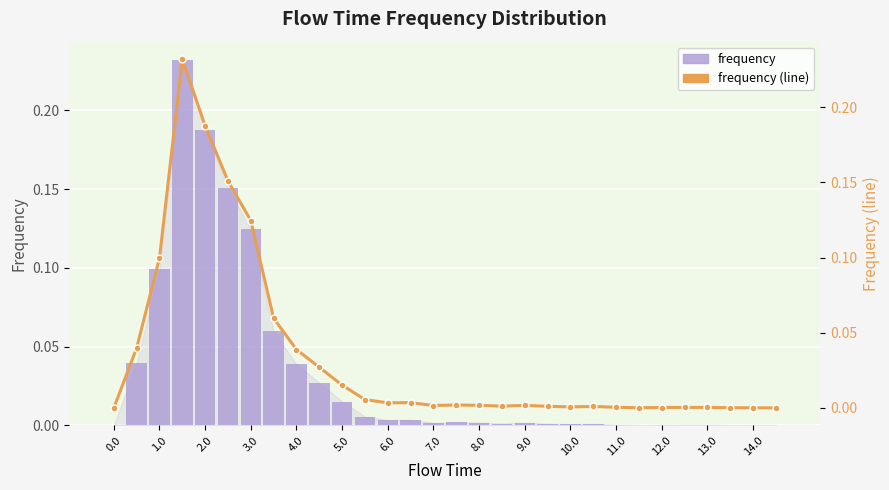

At how many categories does at least one series exceed 0?

28